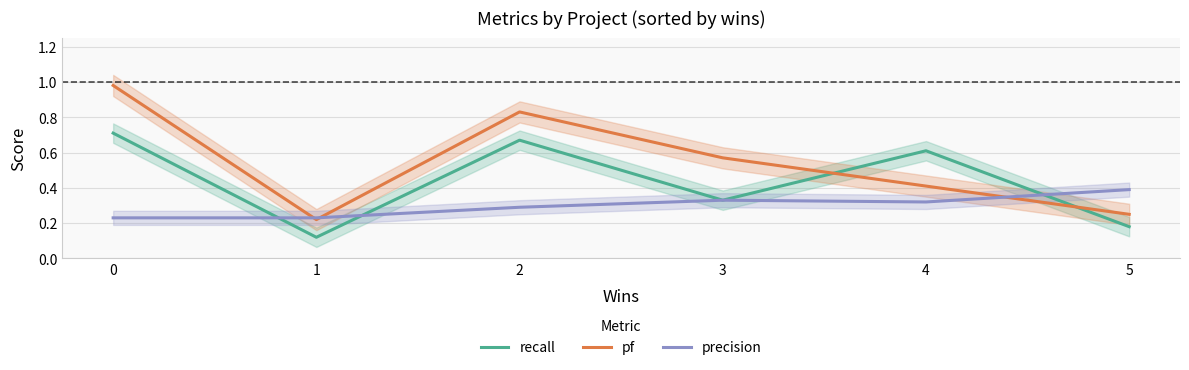

What is the sum of all precision values?

1.8